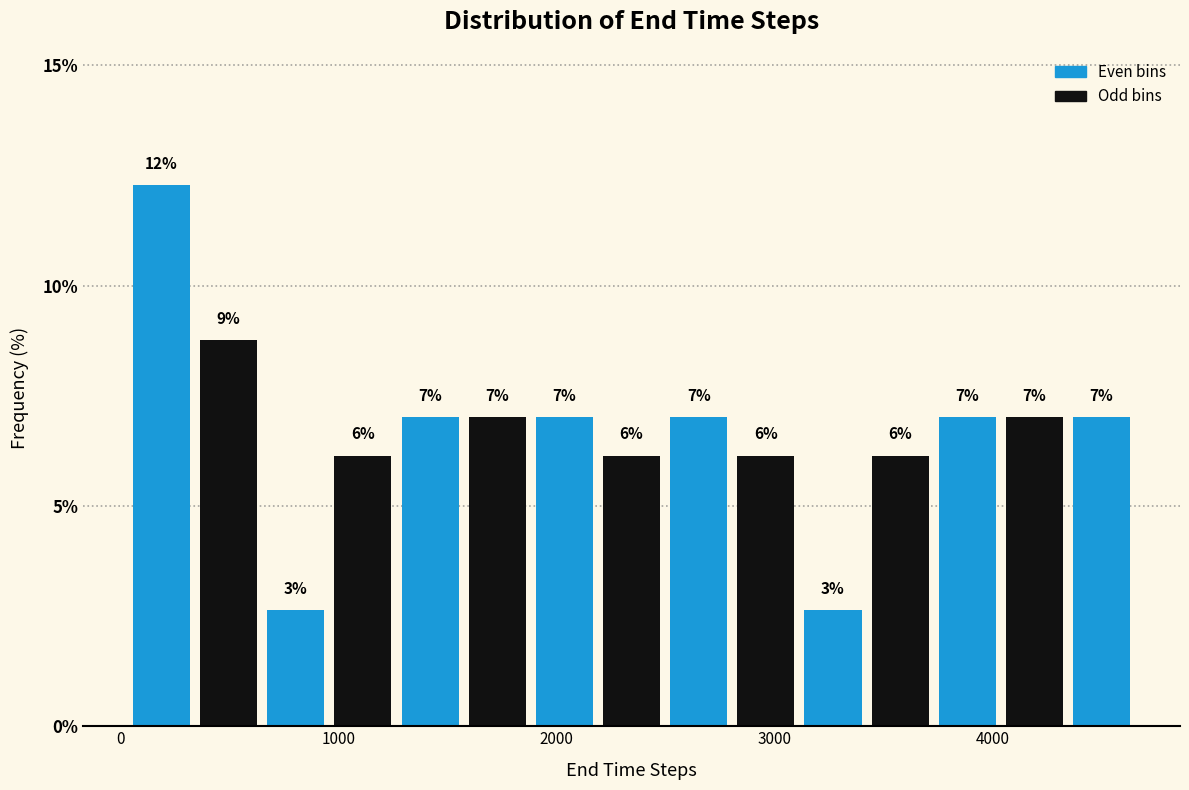

Read against the x-axis, roughly where is the centre of the tallest bar?

200